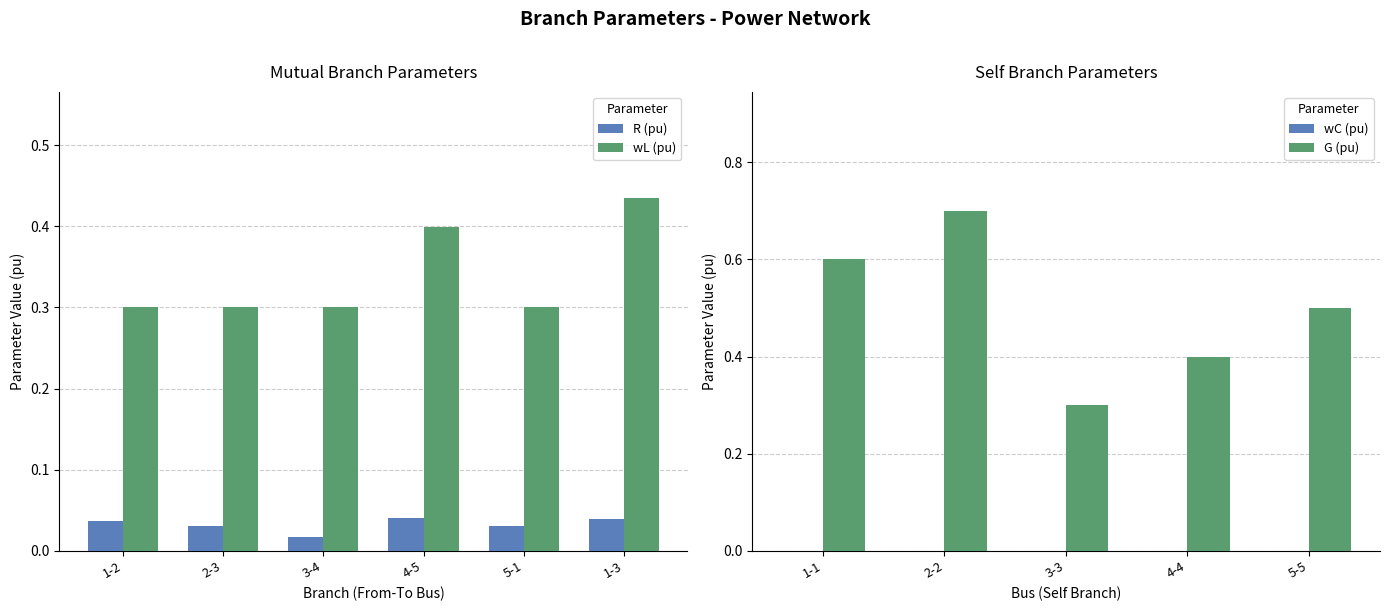

Does the chart contain stacked bars?

No